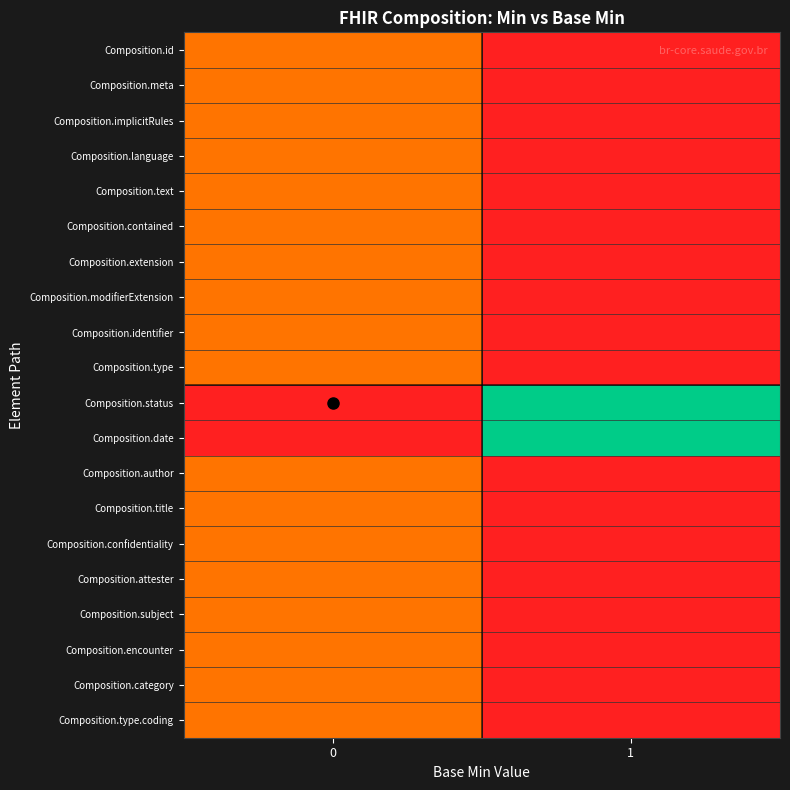

Rank the series at 0 from highest to lowest value.

Composition.id, Composition.meta, Composition.implicitRules, Composition.language, Composition.text, Composition.contained, Composition.extension, Composition.modifierExtension, Composition.identifier, Composition.type, Composition.author, Composition.title, Composition.confidentiality, Composition.attester, Composition.subject, Composition.encounter, Composition.category, Composition.type.coding, Composition.status, Composition.date